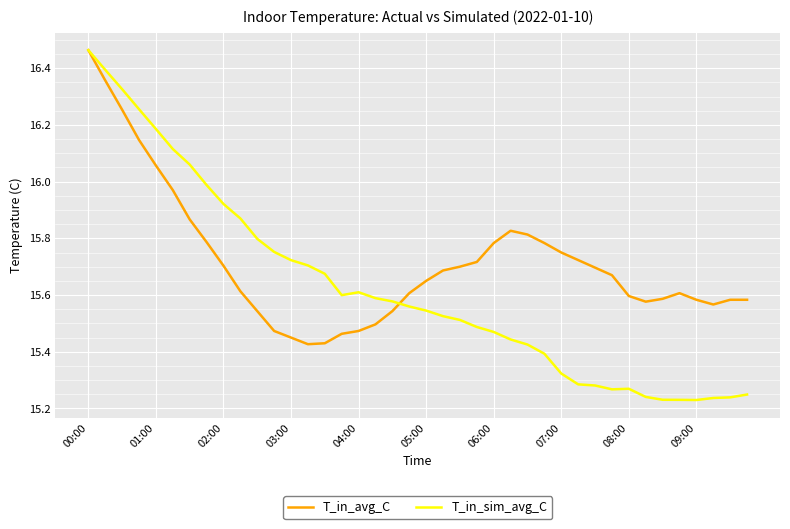

Which series has the largest range (max minus min)?

T_in_sim_avg_C